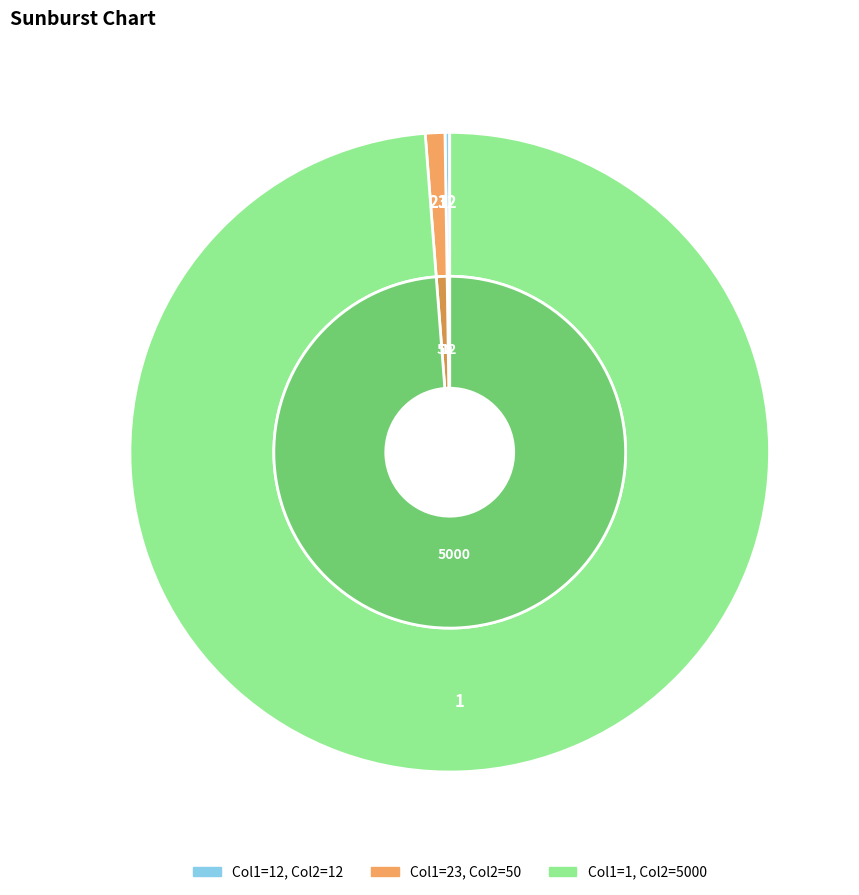

What is the largest slice in the pie chart?

1